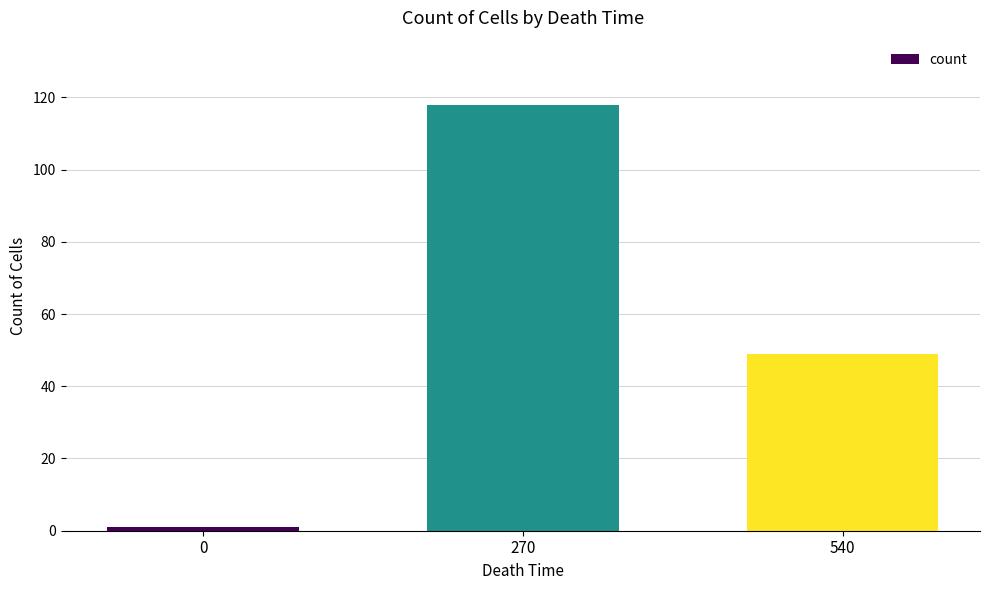

What is the sum of all values?

168